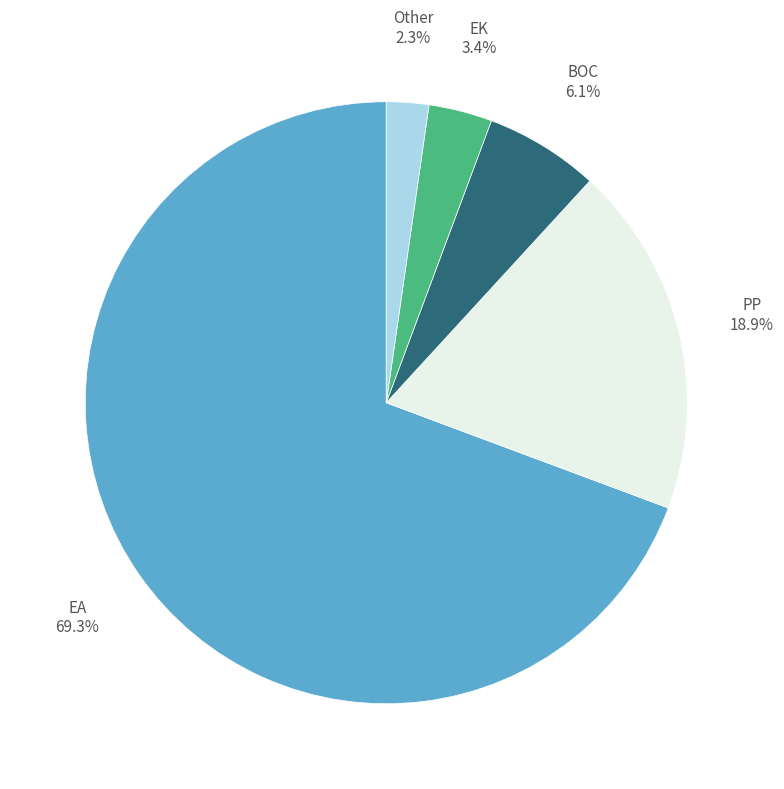

Does any single category account for the majority?

Yes